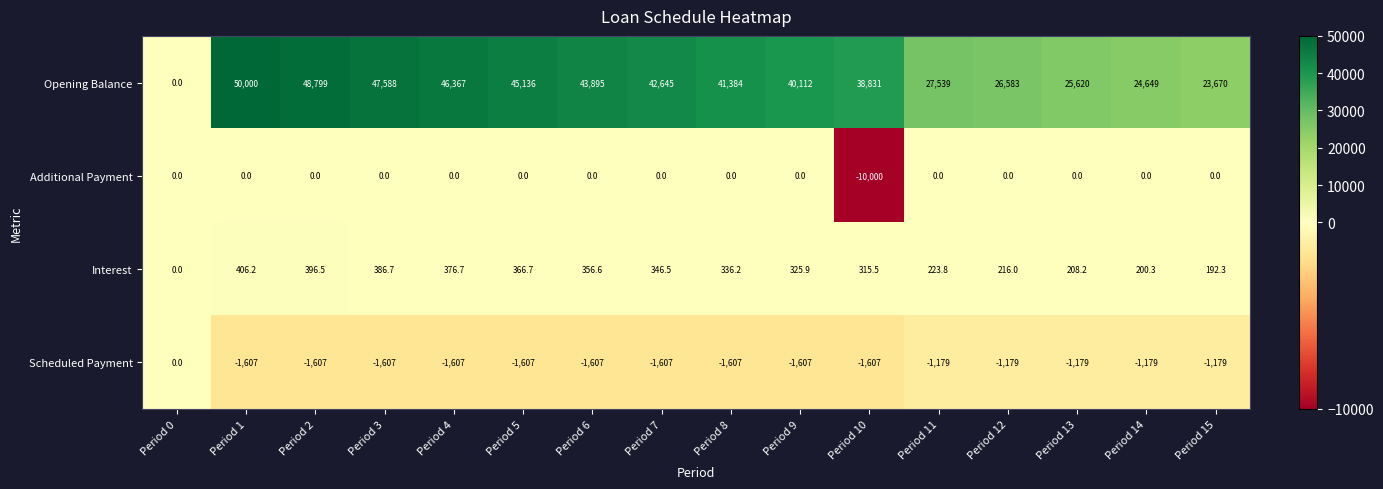

At how many categories does at least one series exceed 42409?

7